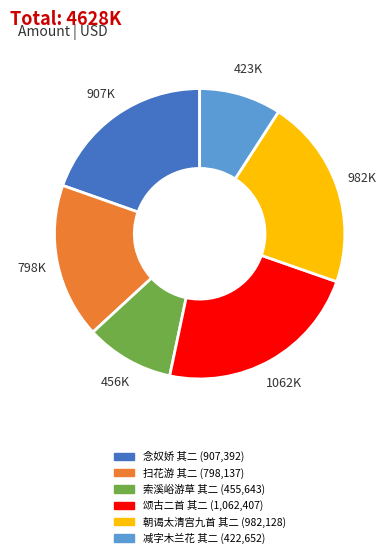

How many segments does this pie chart have?

6